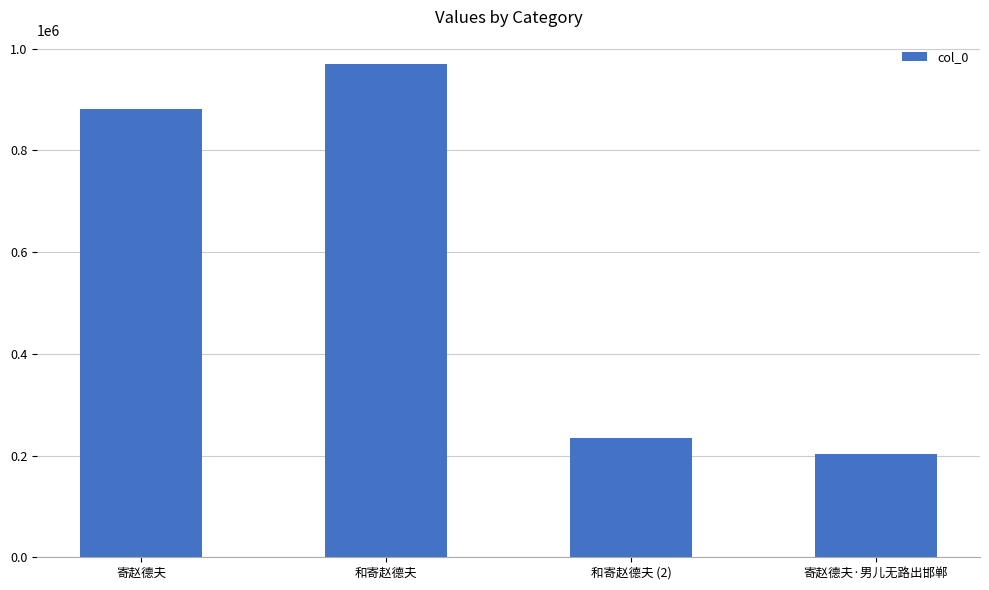

What is the sum of the values at 寄赵德夫 and 和寄赵德夫 (2)?

1116120